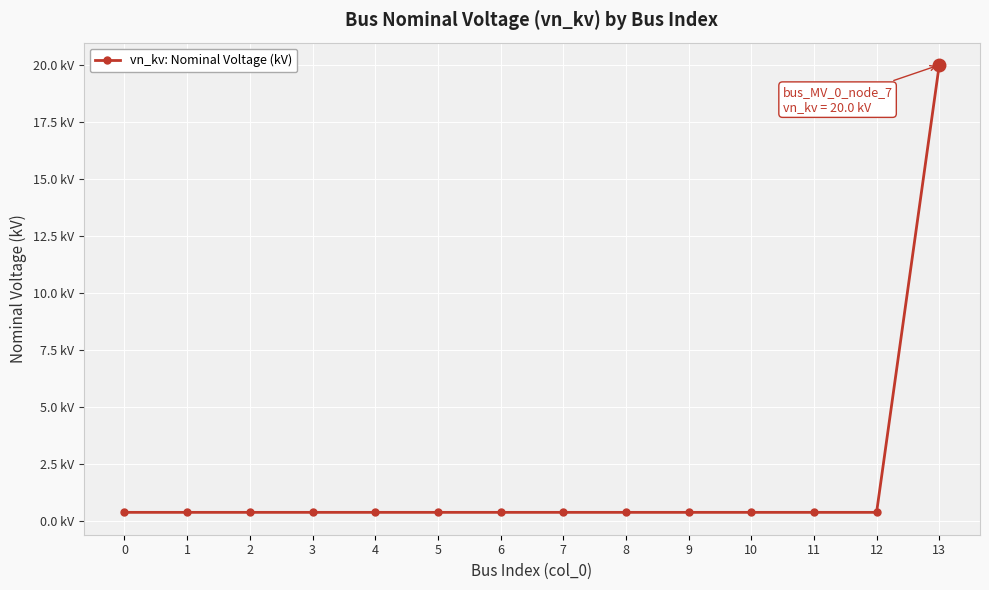

What is the average value?

1.8